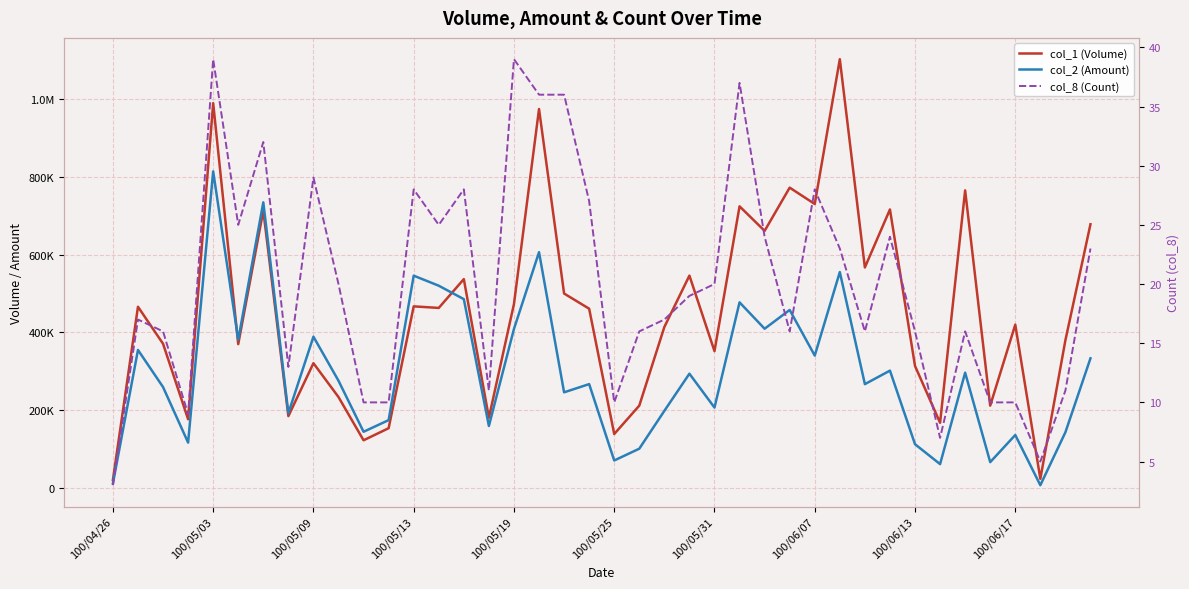

At which category does the chart reach its peak across all series?

29